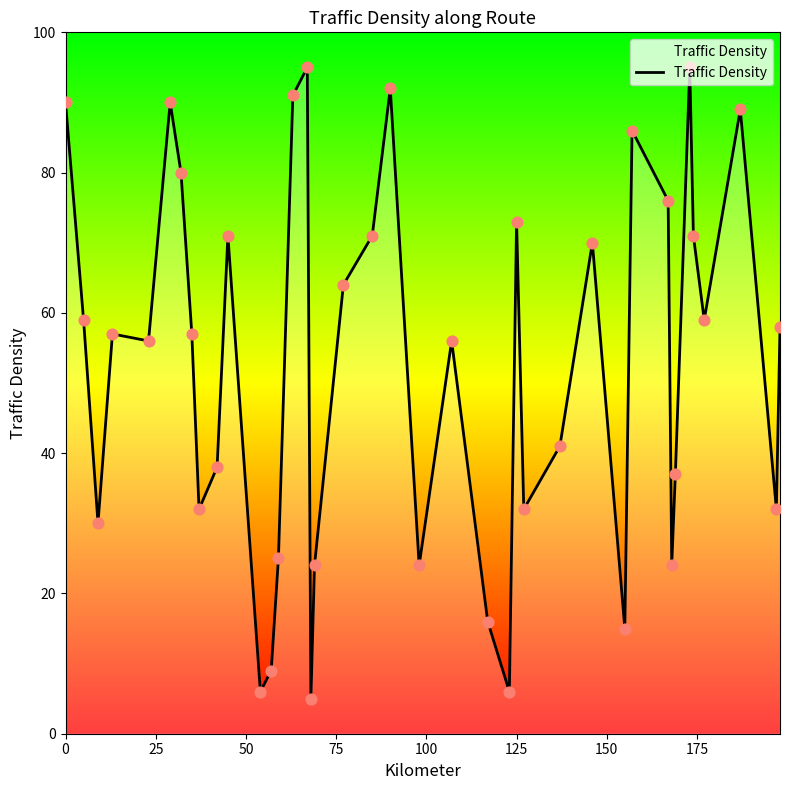

What is the difference between the maximum and minimum values?

90